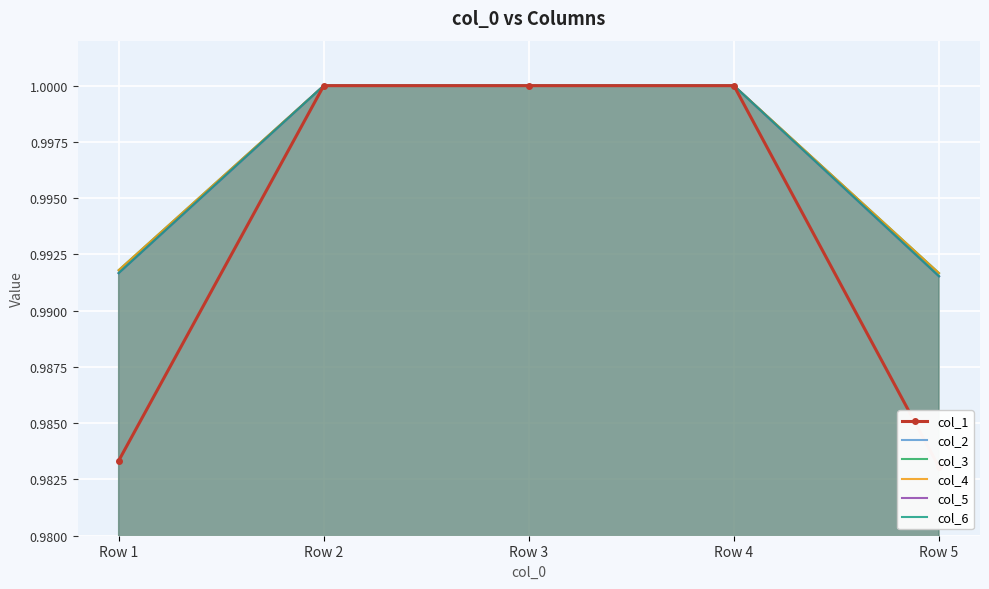

Rank the series by their maximum value, from highest to lowest.

col_1, col_2, col_3, col_4, col_5, col_6